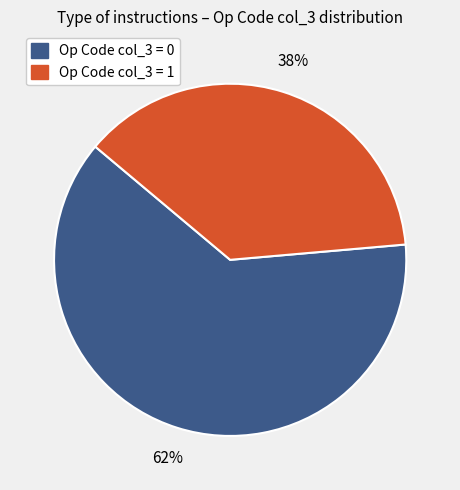

Which category accounts for the majority?

Op Code col_3 = 0